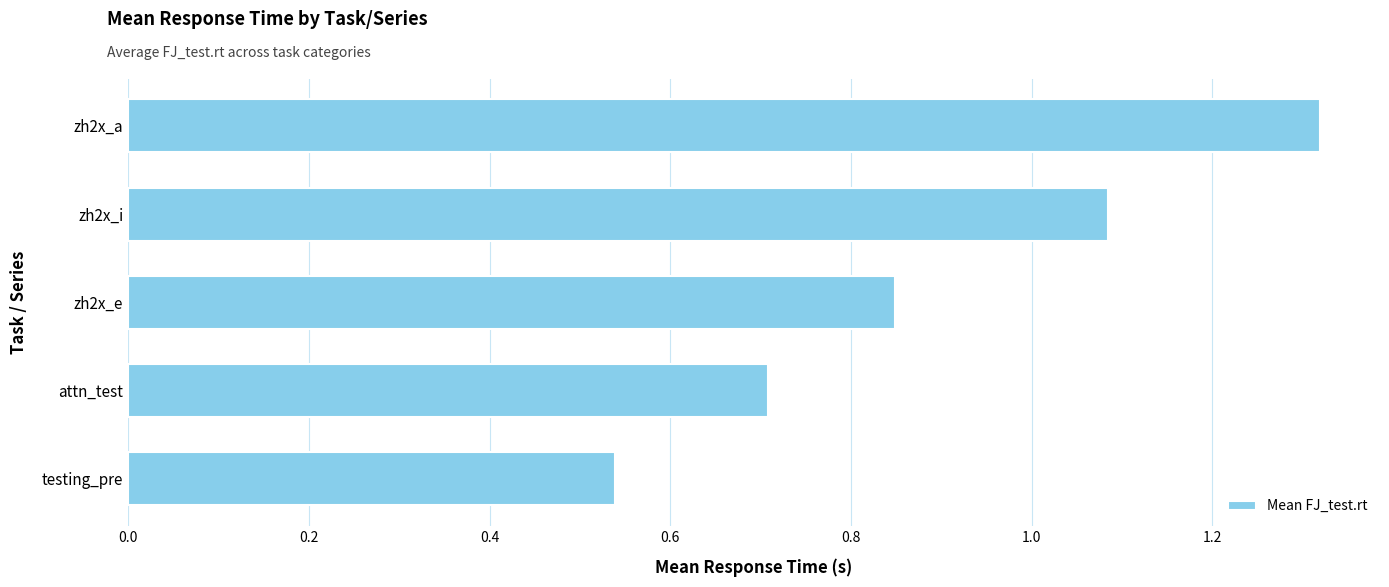

The value at zh2x_a is 1.8. True or false?

False